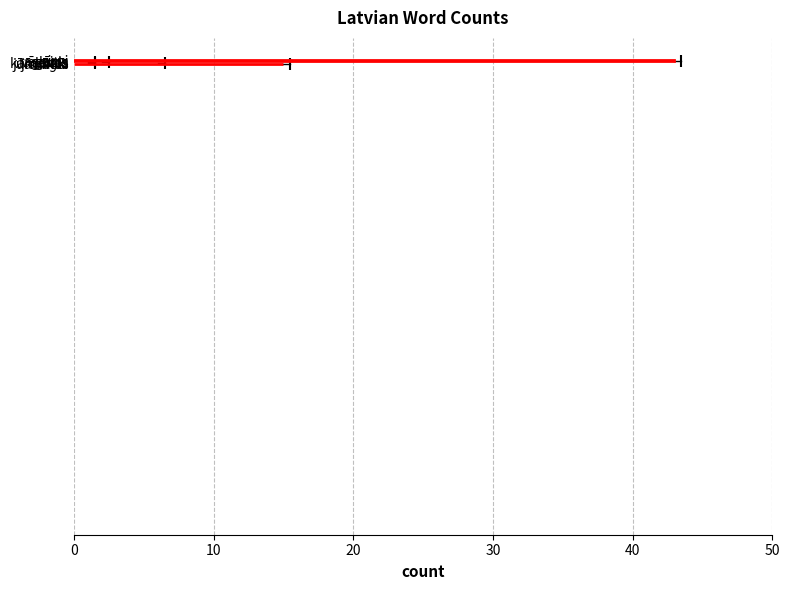

What is the greatest value displayed?

43